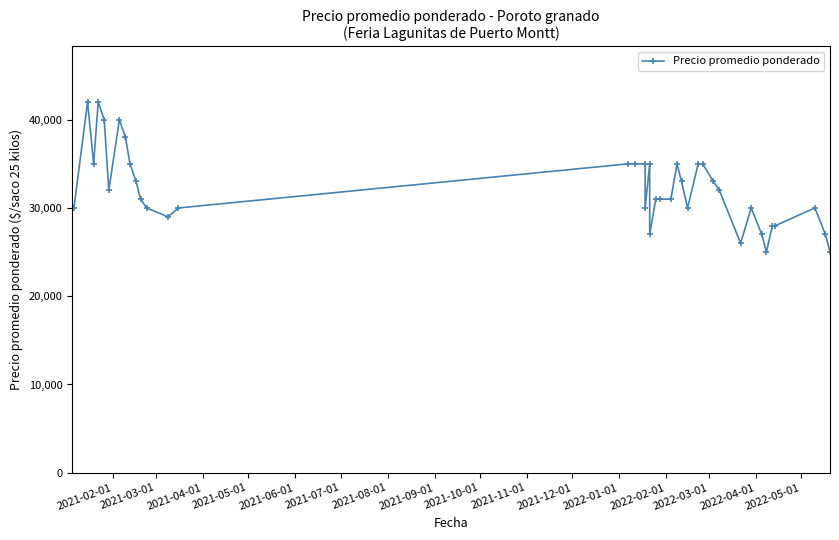

The chart shows a value of 18664 at 16. True or false?

False